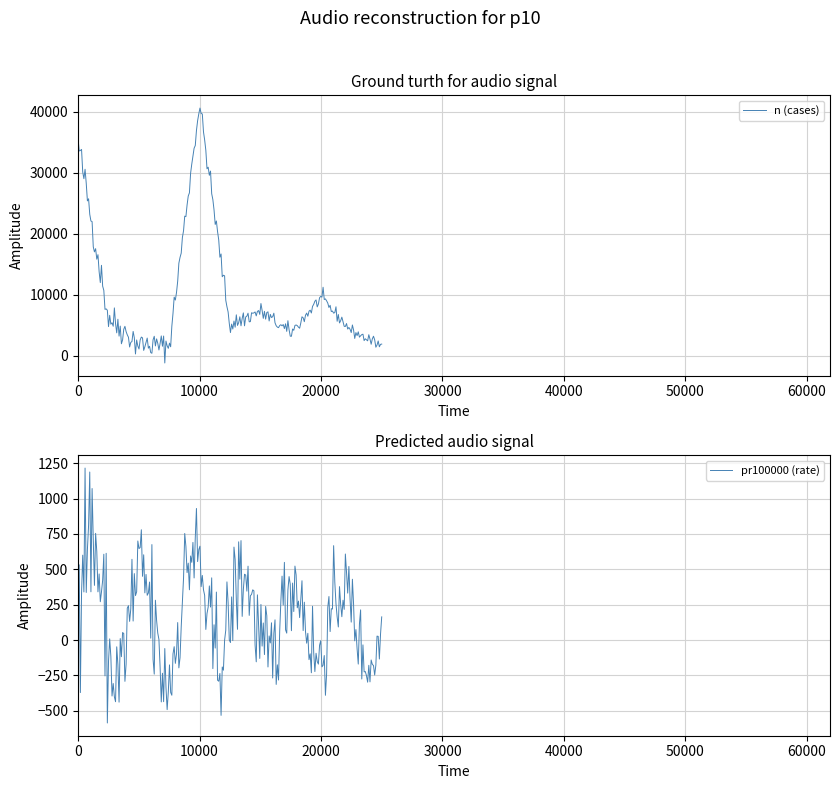

Does the chart have visible grid lines?

Yes